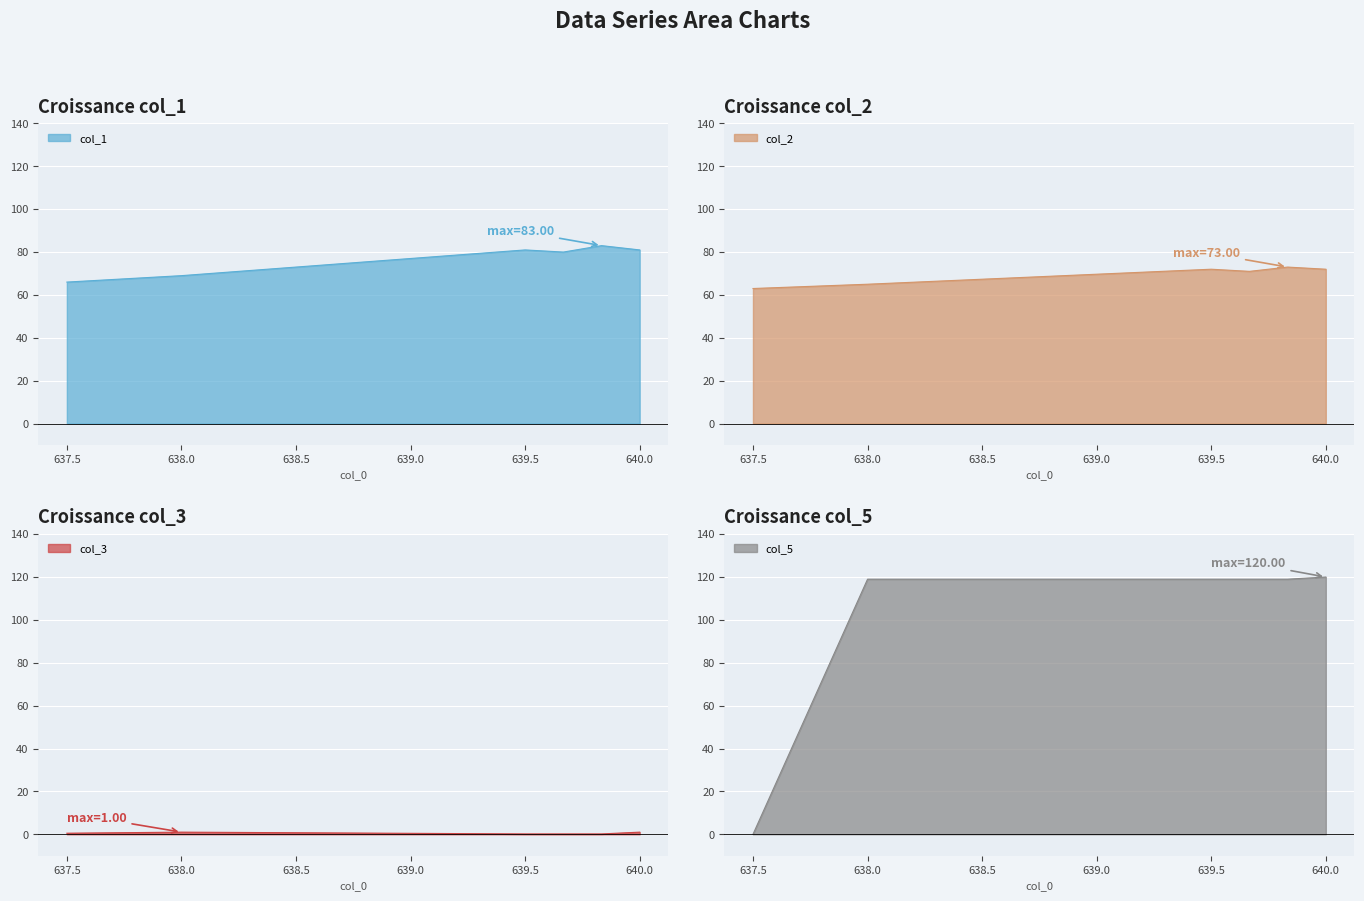

What is the sum of the col_5 values at 637.5 and 638.0?

119.0